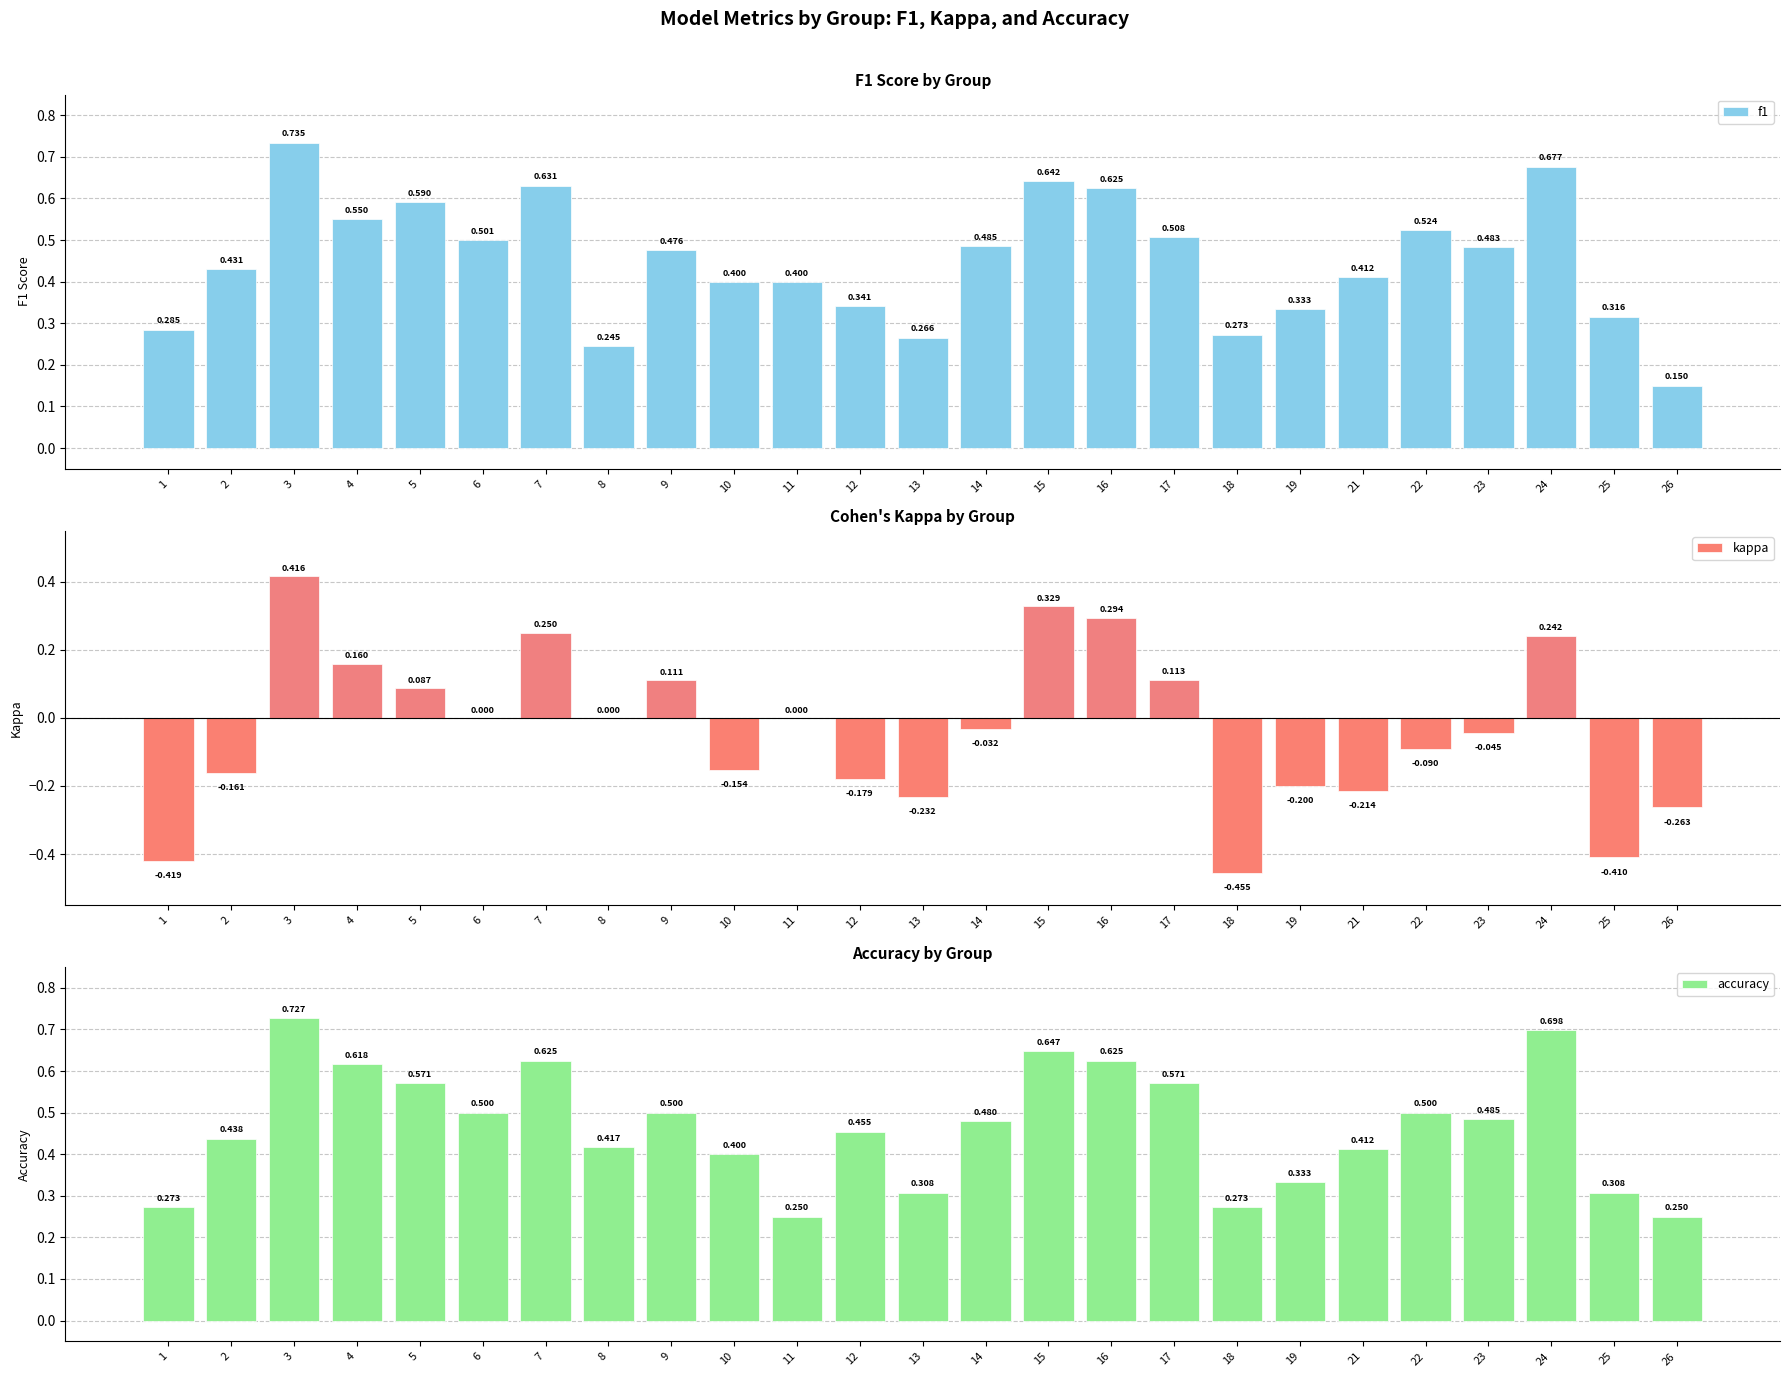

What are all the series names shown in the legend?

f1, kappa, accuracy